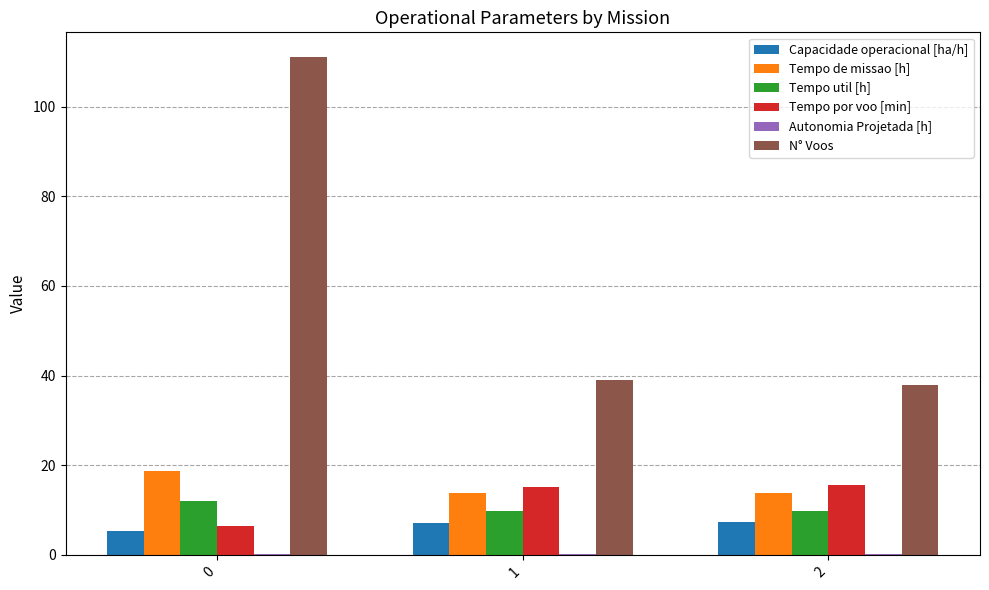

Are the bars grouped side by side (vs. stacked)?

Yes